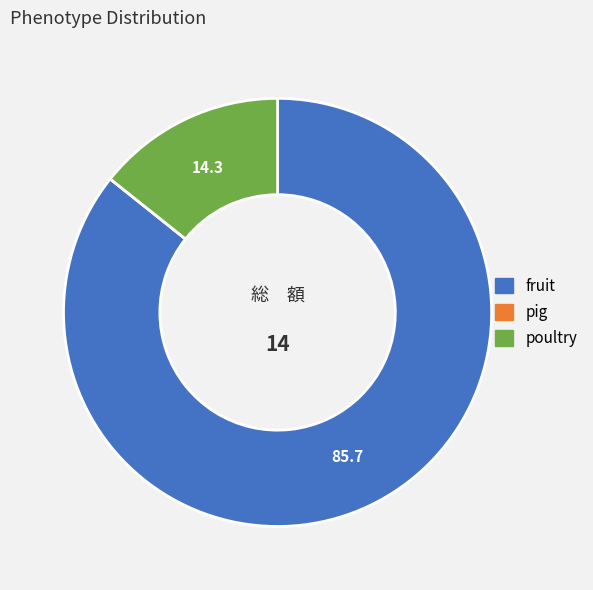

True or false: fruit accounts for 86% of the total.

True